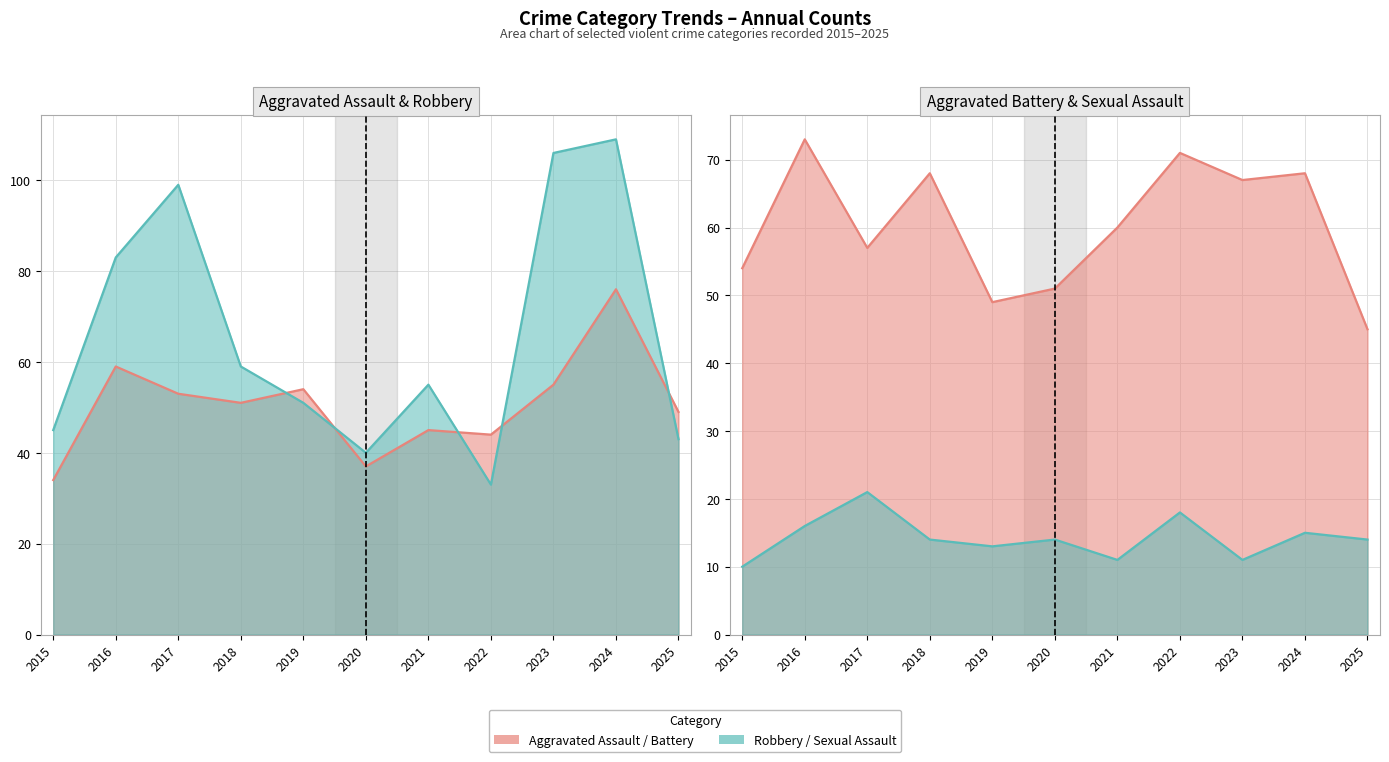

What is the difference between the highest and lowest values at 2015?

44